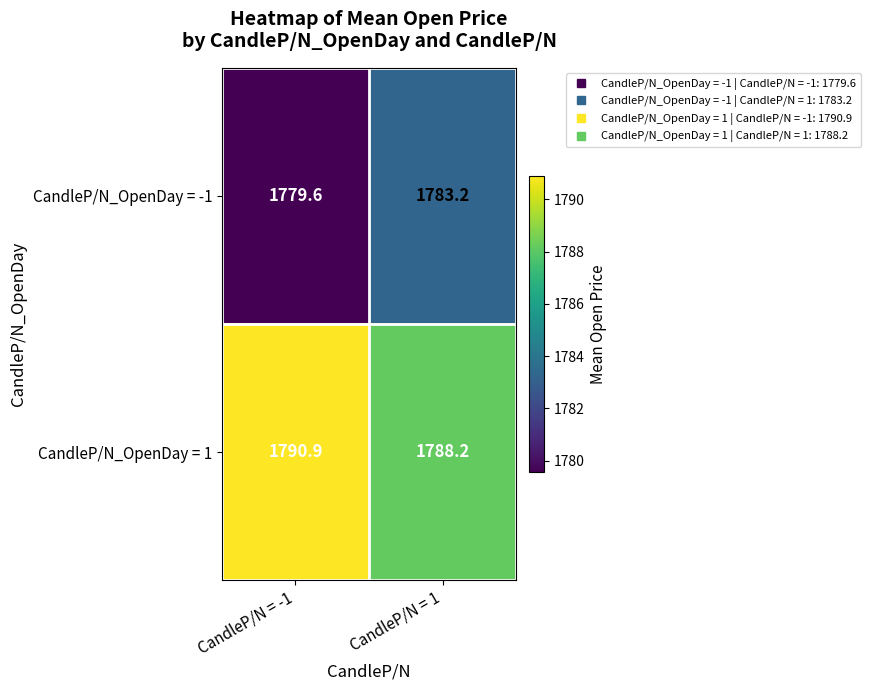

Is it true that CandleP/N_OpenDay = 1 equals 1788.2 at CandleP/N = 1?

True